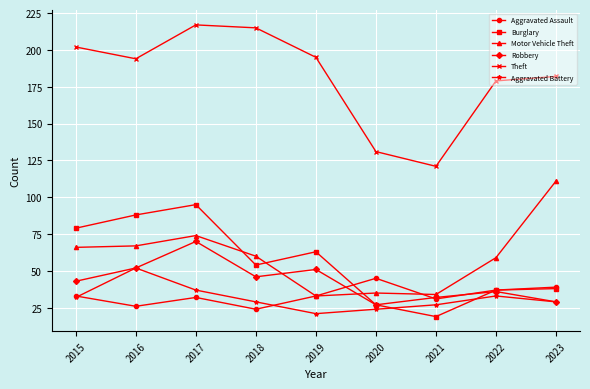

What value does the Motor Vehicle Theft series have at 2015, to the nearest 10?

70